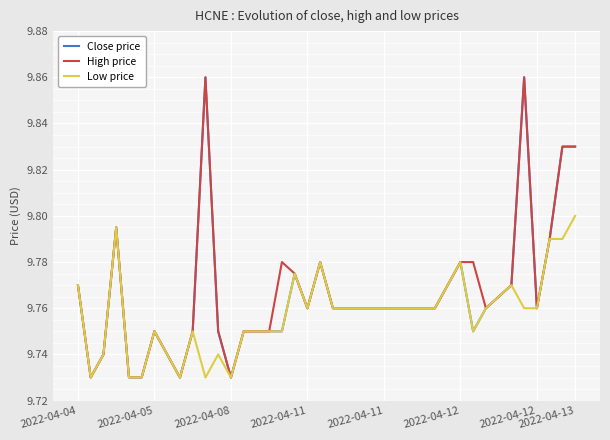

How many lines are shown in the chart?

3